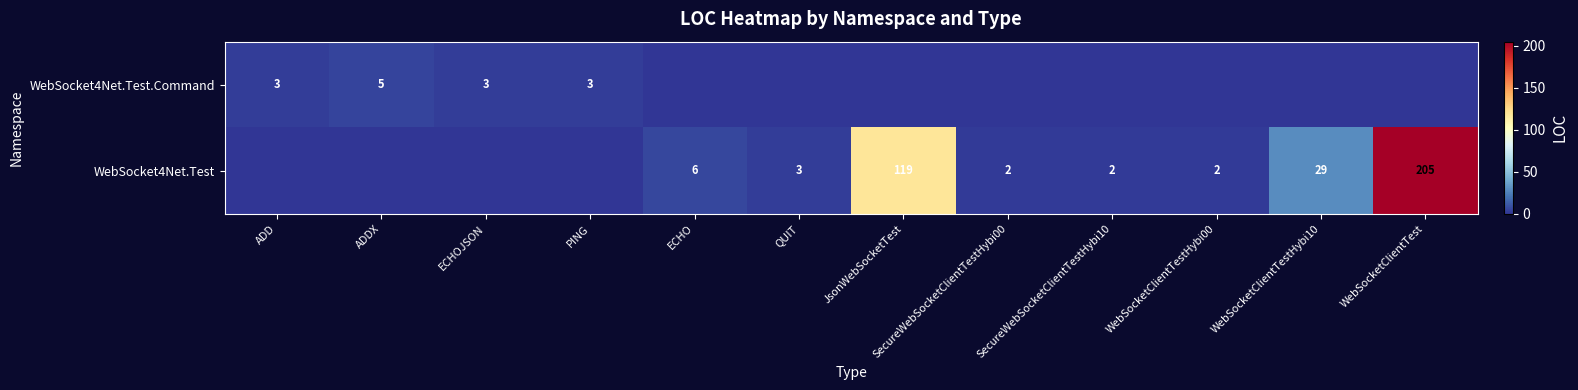

The value of WebSocket4Net.Test.Command at PING is 3. True or false?

True